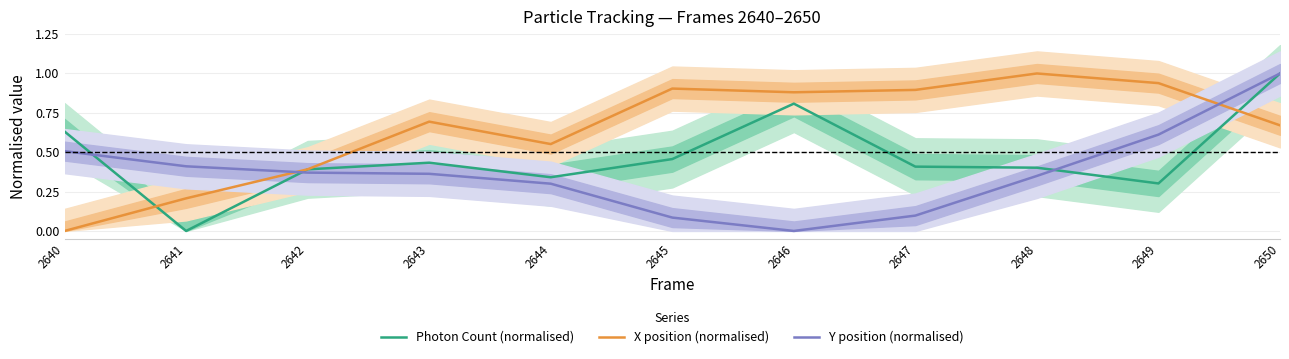

At 2641, list the series in order from smallest to largest.

Photon Count (normalised), X position (normalised), Y position (normalised)